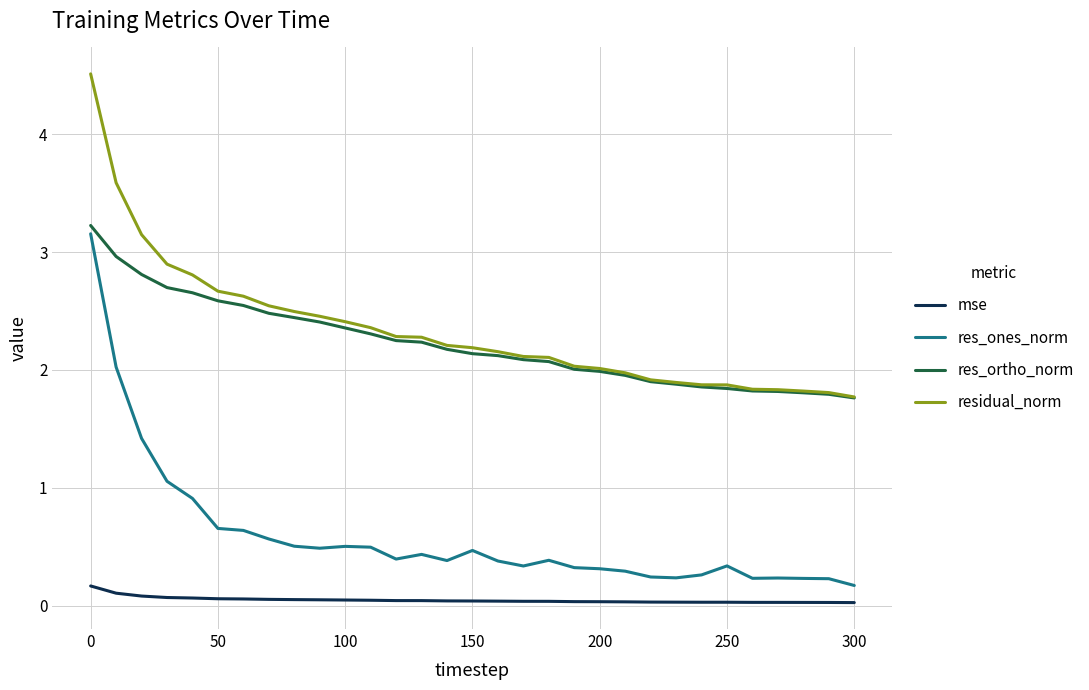

True or false: res_ones_norm and residual_norm intersect in this chart.

False